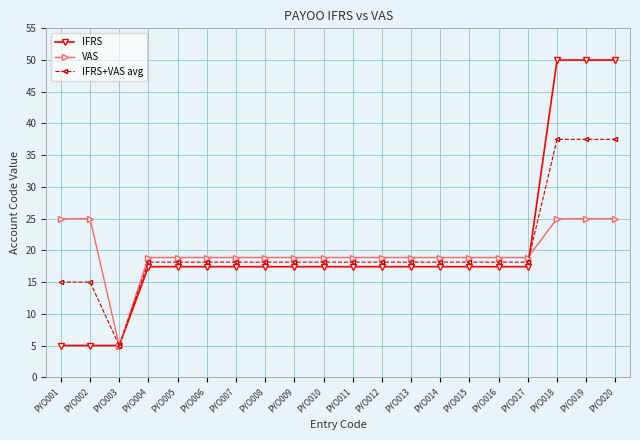

Is it true that VAS equals 18.9 at PYO011?

True